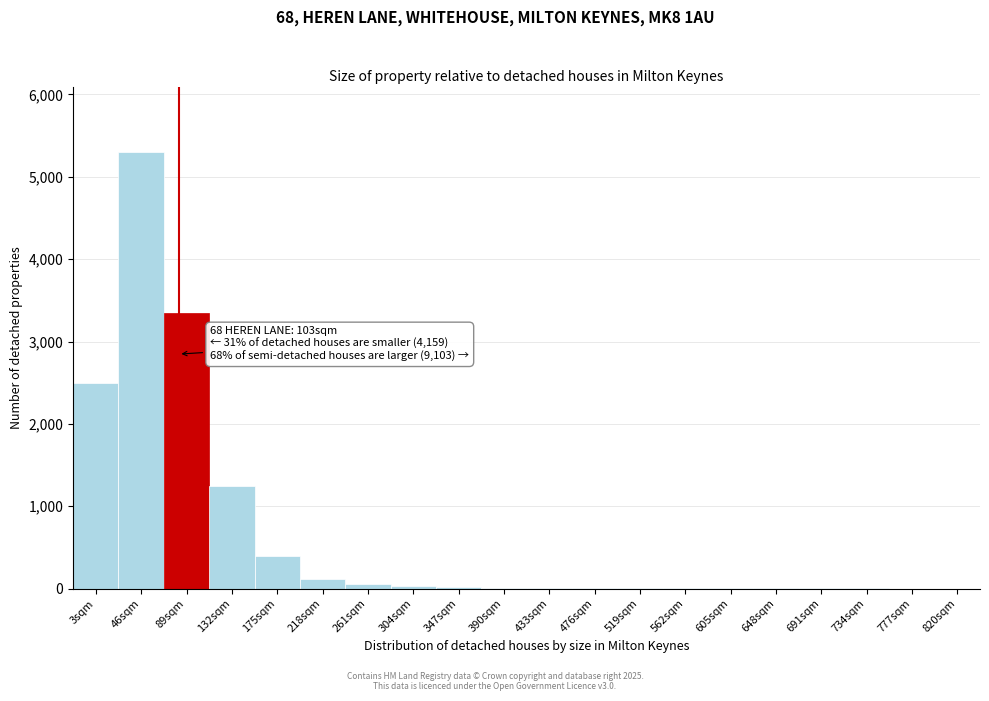

The chart shows a value of 30 at 304sqm. True or false?

True